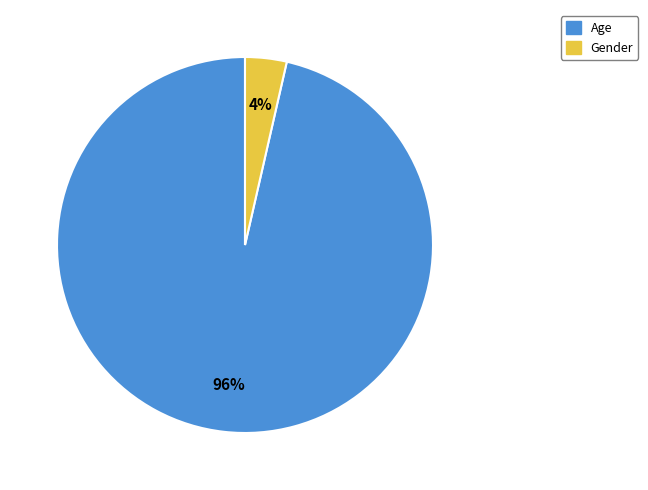

To the nearest percent, what is the combined percentage of Gender and Age?

100%